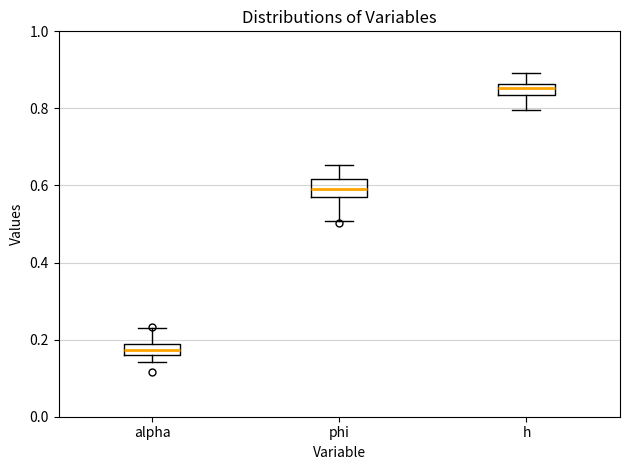

Where is the upper edge of the box for alpha on the y-axis? The values are not printed on the chart, so give them approximately, as read against the axis.

0.18